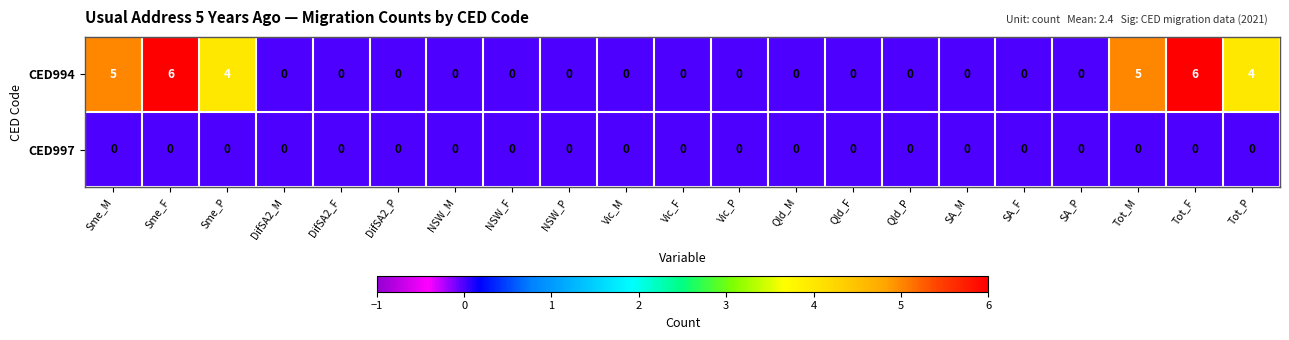

What is the highest value of the CED994 series?

6